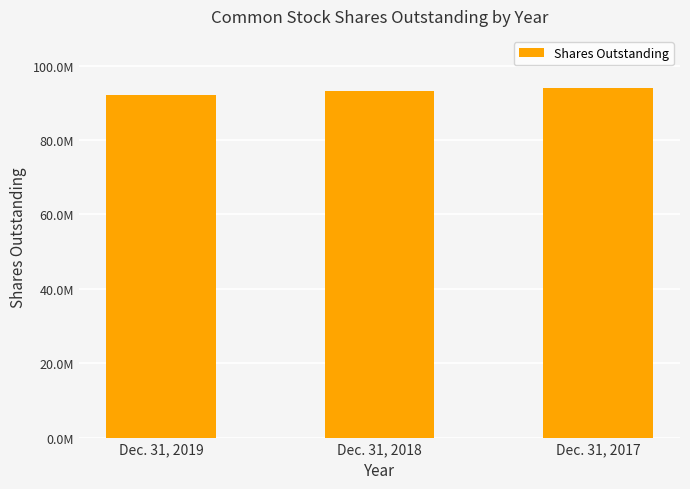

List the labels in order of value, largest first.

Dec. 31, 2017, Dec. 31, 2018, Dec. 31, 2019